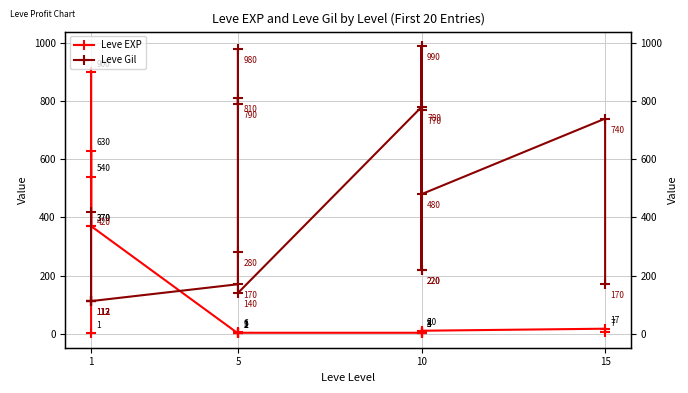

Between 10 and 11, which series saw the biggest shift?

Leve Gil